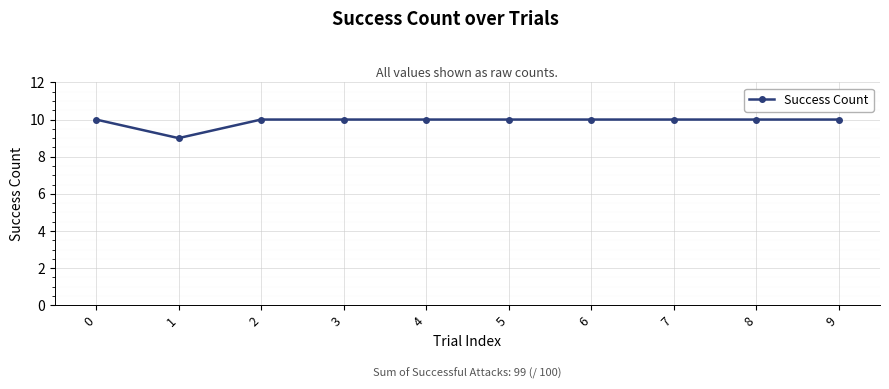

Reading right to left, transcribe all the data shown in this chart.

9=10	8=10	7=10	6=10	5=10	4=10	3=10	2=10	1=9	0=10